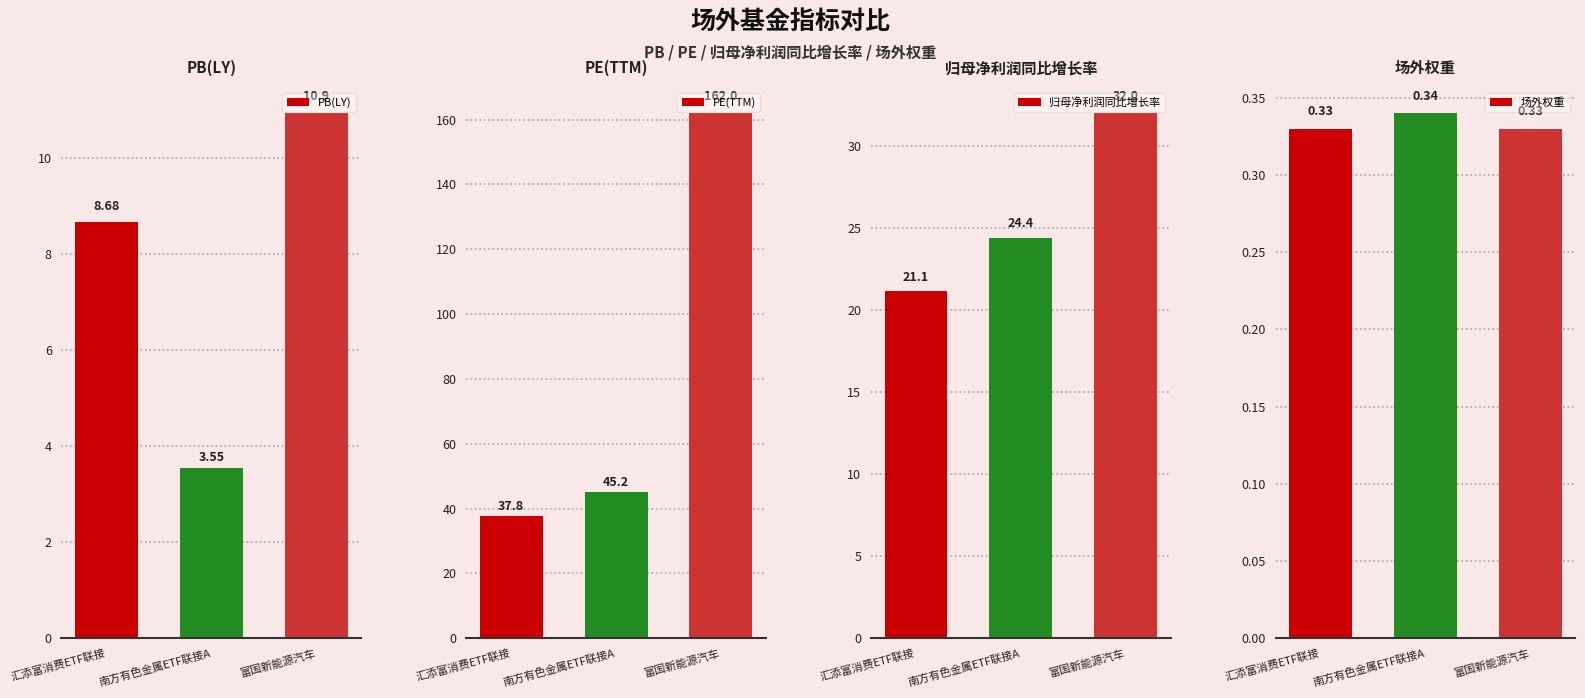

How many bars are there in total?

12